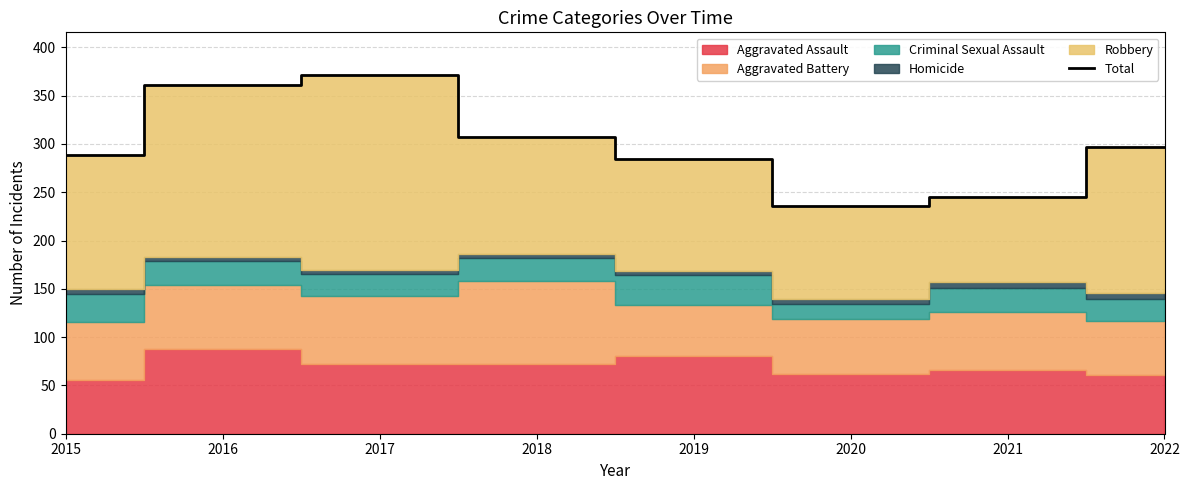

Reading left to right, list all the values displayed in this chart.

2015=289	2016=361	2017=371	2018=307	2019=284	2020=236	2021=245	2022=297